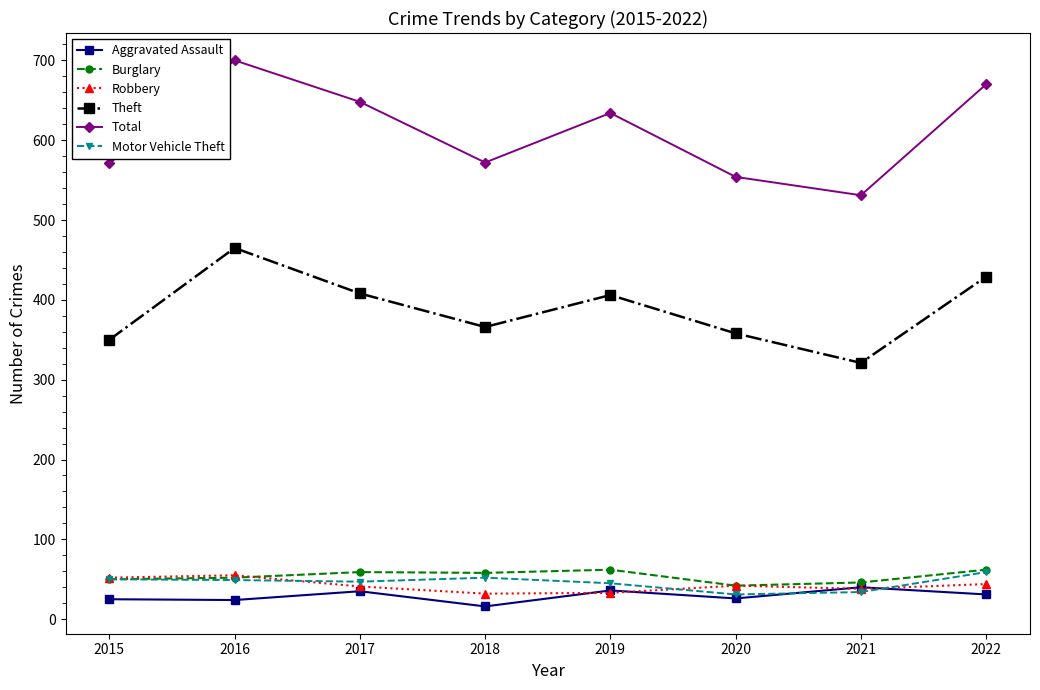

What are all the series names shown in the legend?

Aggravated Assault, Burglary, Robbery, Theft, Total, Motor Vehicle Theft